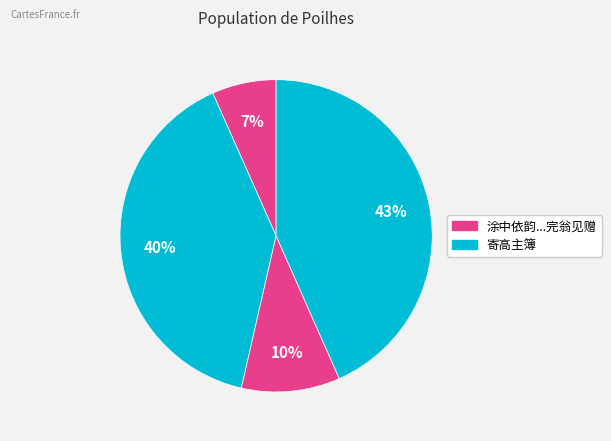

Does any single category account for the majority?

No